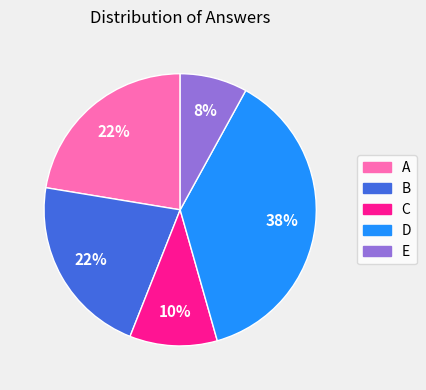

To the nearest percent, what portion does E represent?

8%